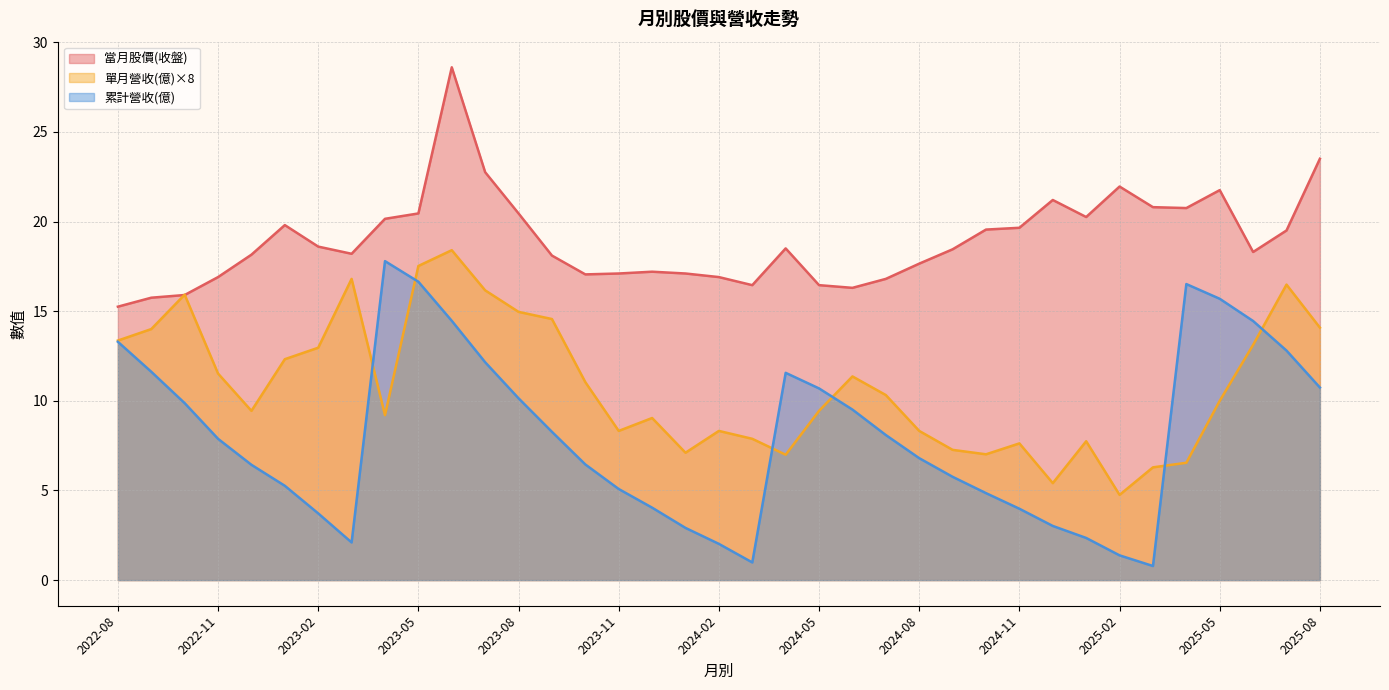

The 累計營收(億) series shows 16.5 at 2025-04. True or false?

True